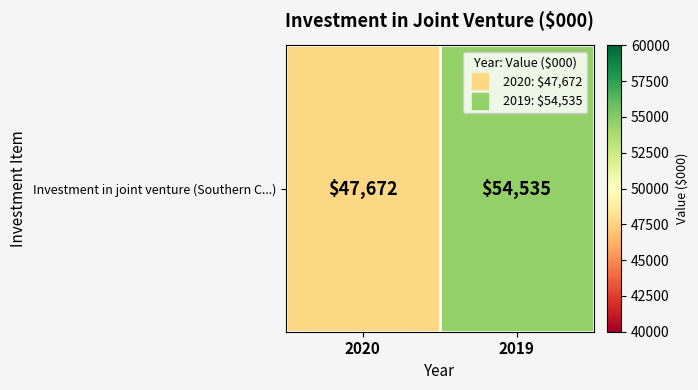

The value at 2020 is 47672. True or false?

True